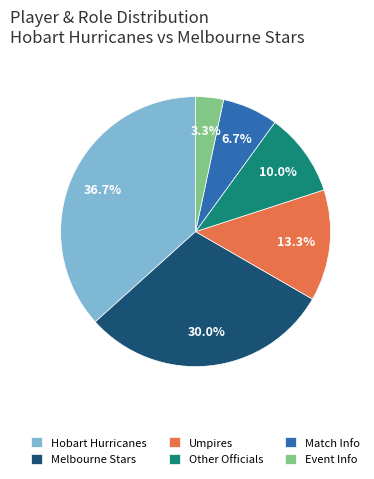

To the nearest percent, what is the average slice percentage?

17%